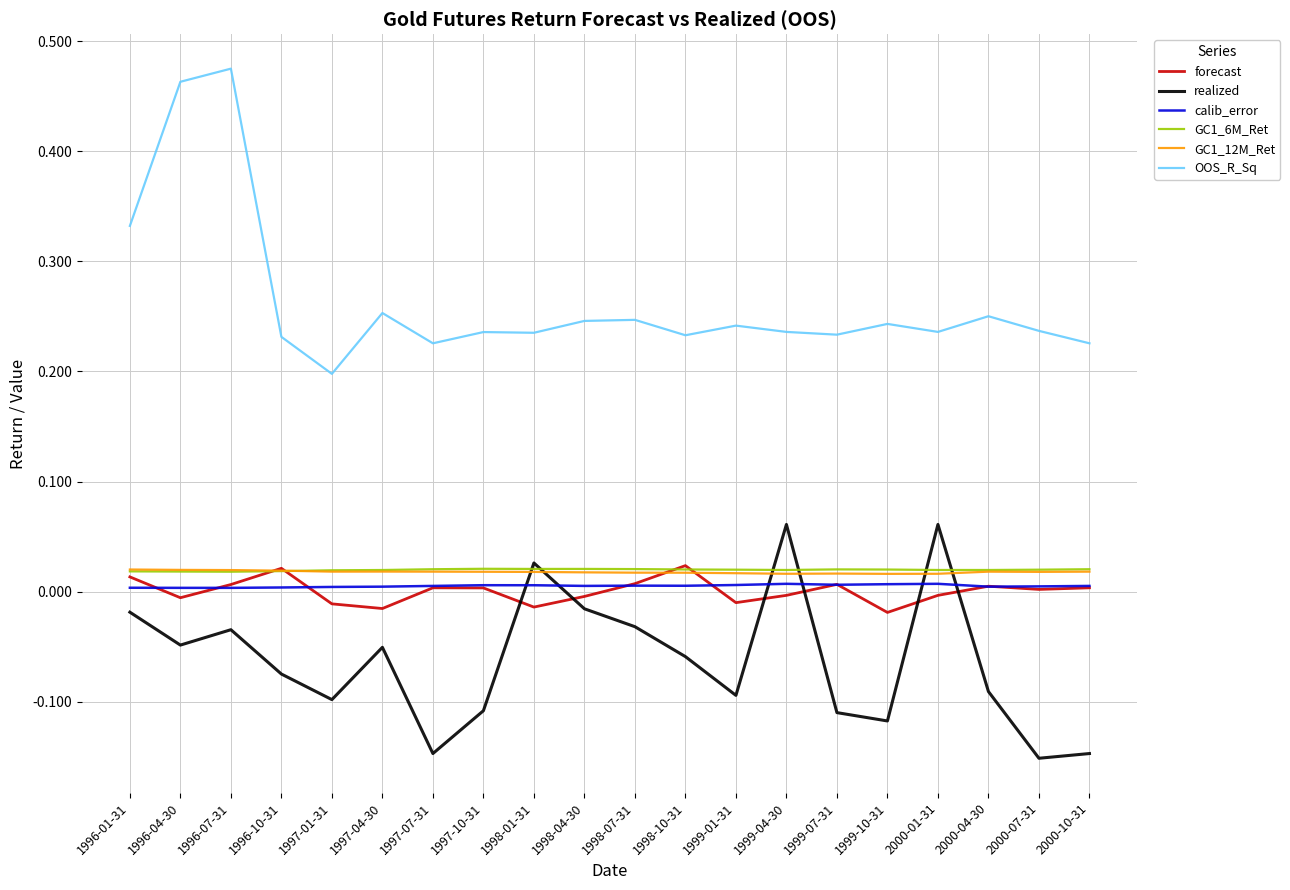

Which series has the largest total across all categories?

OOS_R_Sq